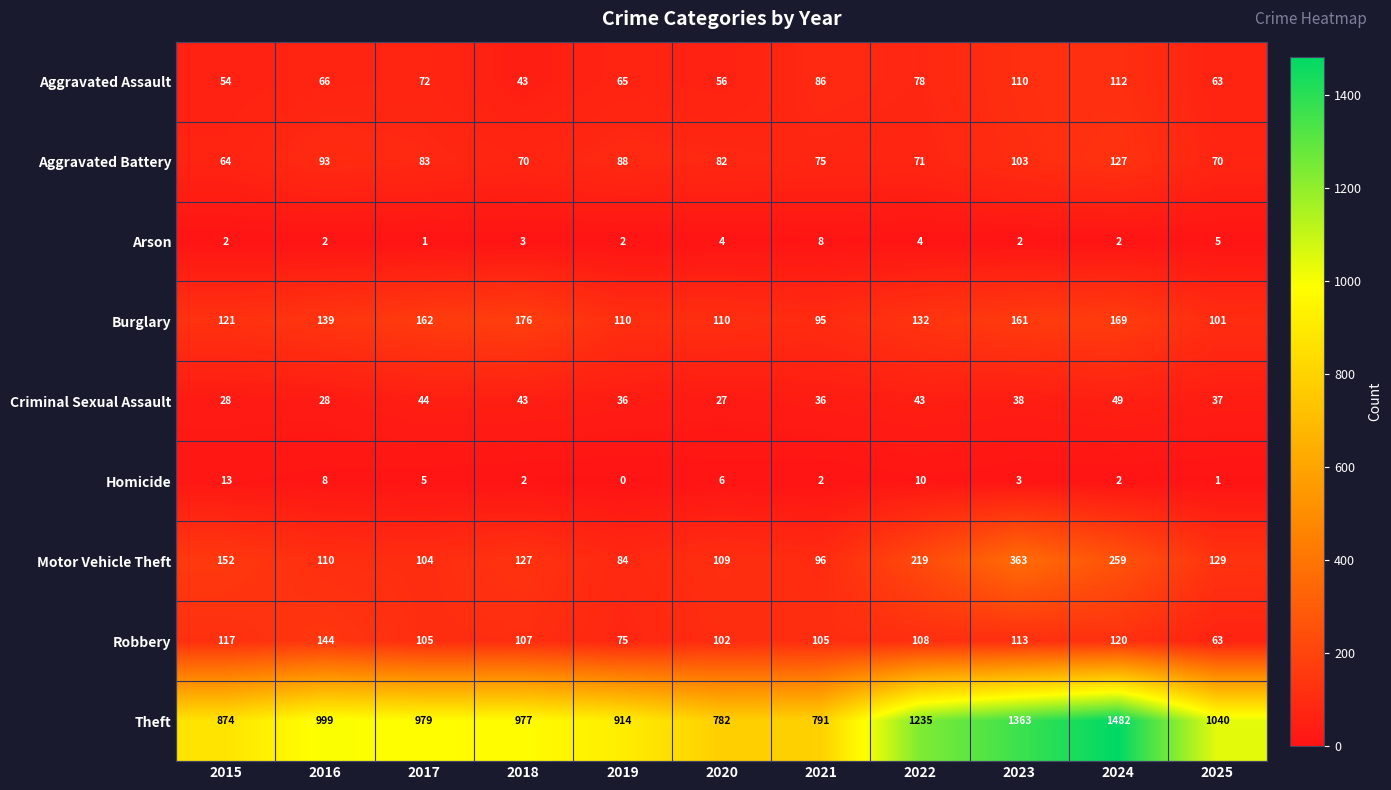

At 2016, list the series in order from smallest to largest.

Arson, Homicide, Criminal Sexual Assault, Aggravated Assault, Aggravated Battery, Motor Vehicle Theft, Burglary, Robbery, Theft